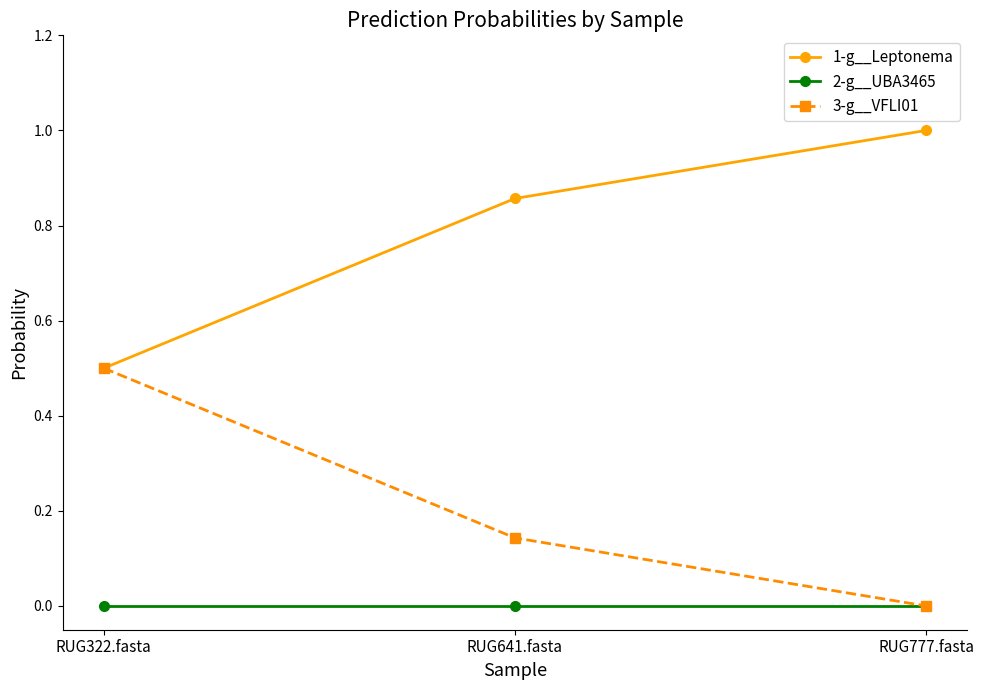

What is the label of the 2nd point from the right?

RUG641.fasta